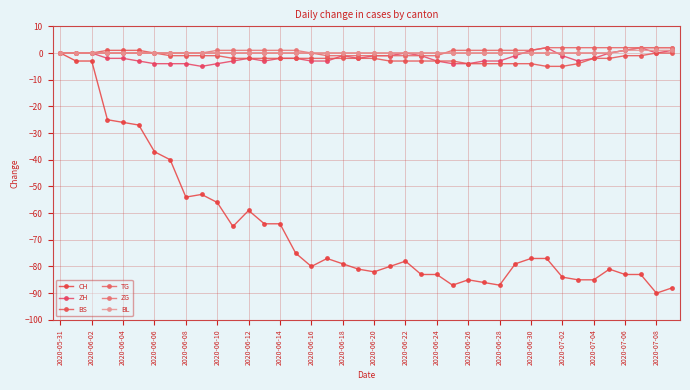

How many series are shown in this chart?

6